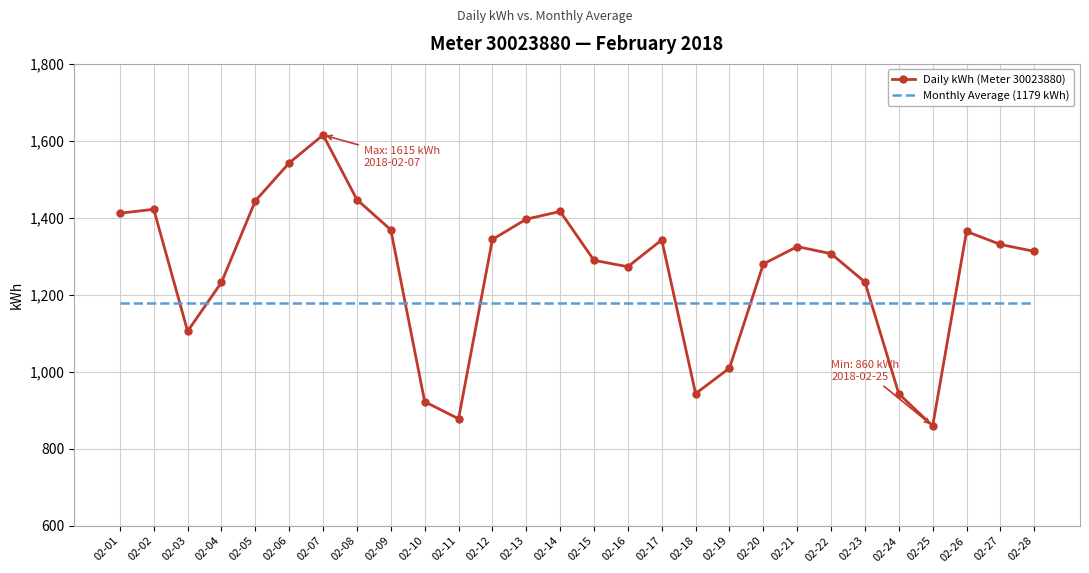

The value of Monthly Average (1179 kWh) at 02-02 is 1831.2. True or false?

False